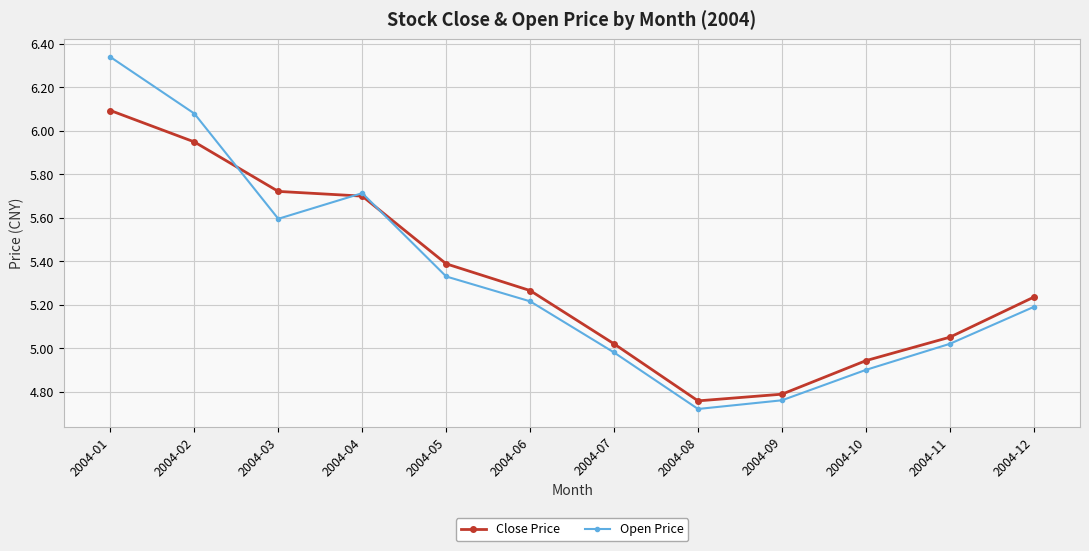

Which series has the widest spread of values?

Open Price